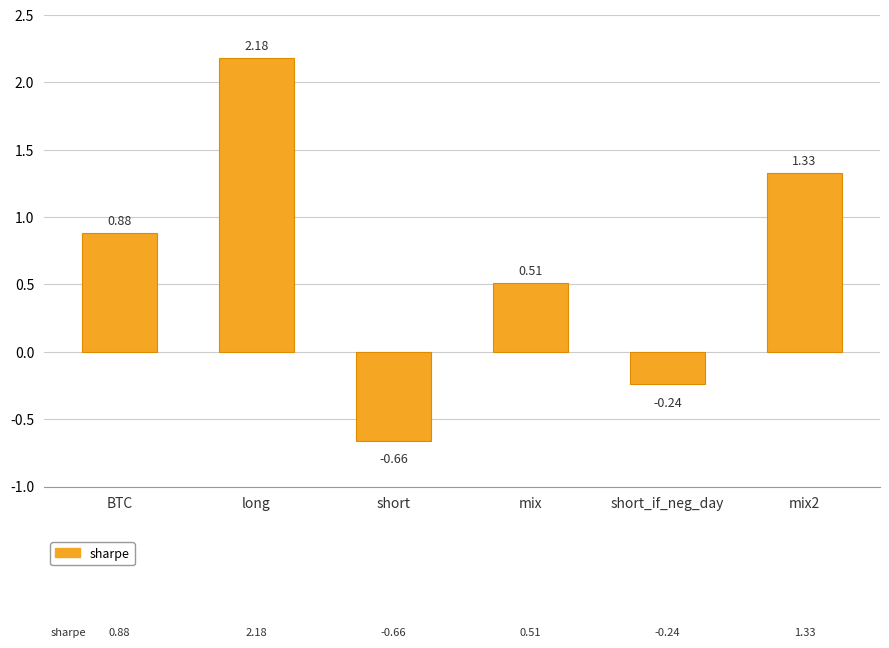

How many values are above zero?

4